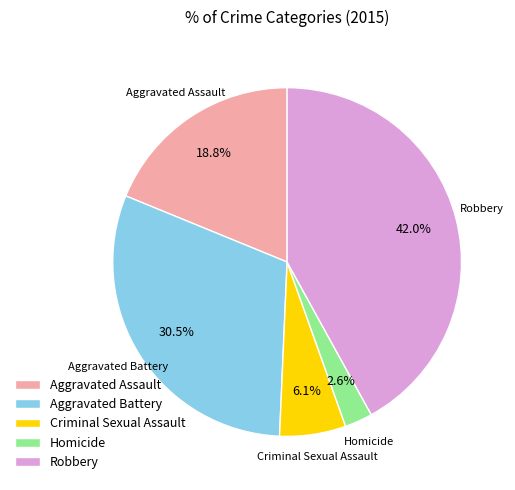

Which has a higher value, Criminal Sexual Assault or Homicide?

Criminal Sexual Assault